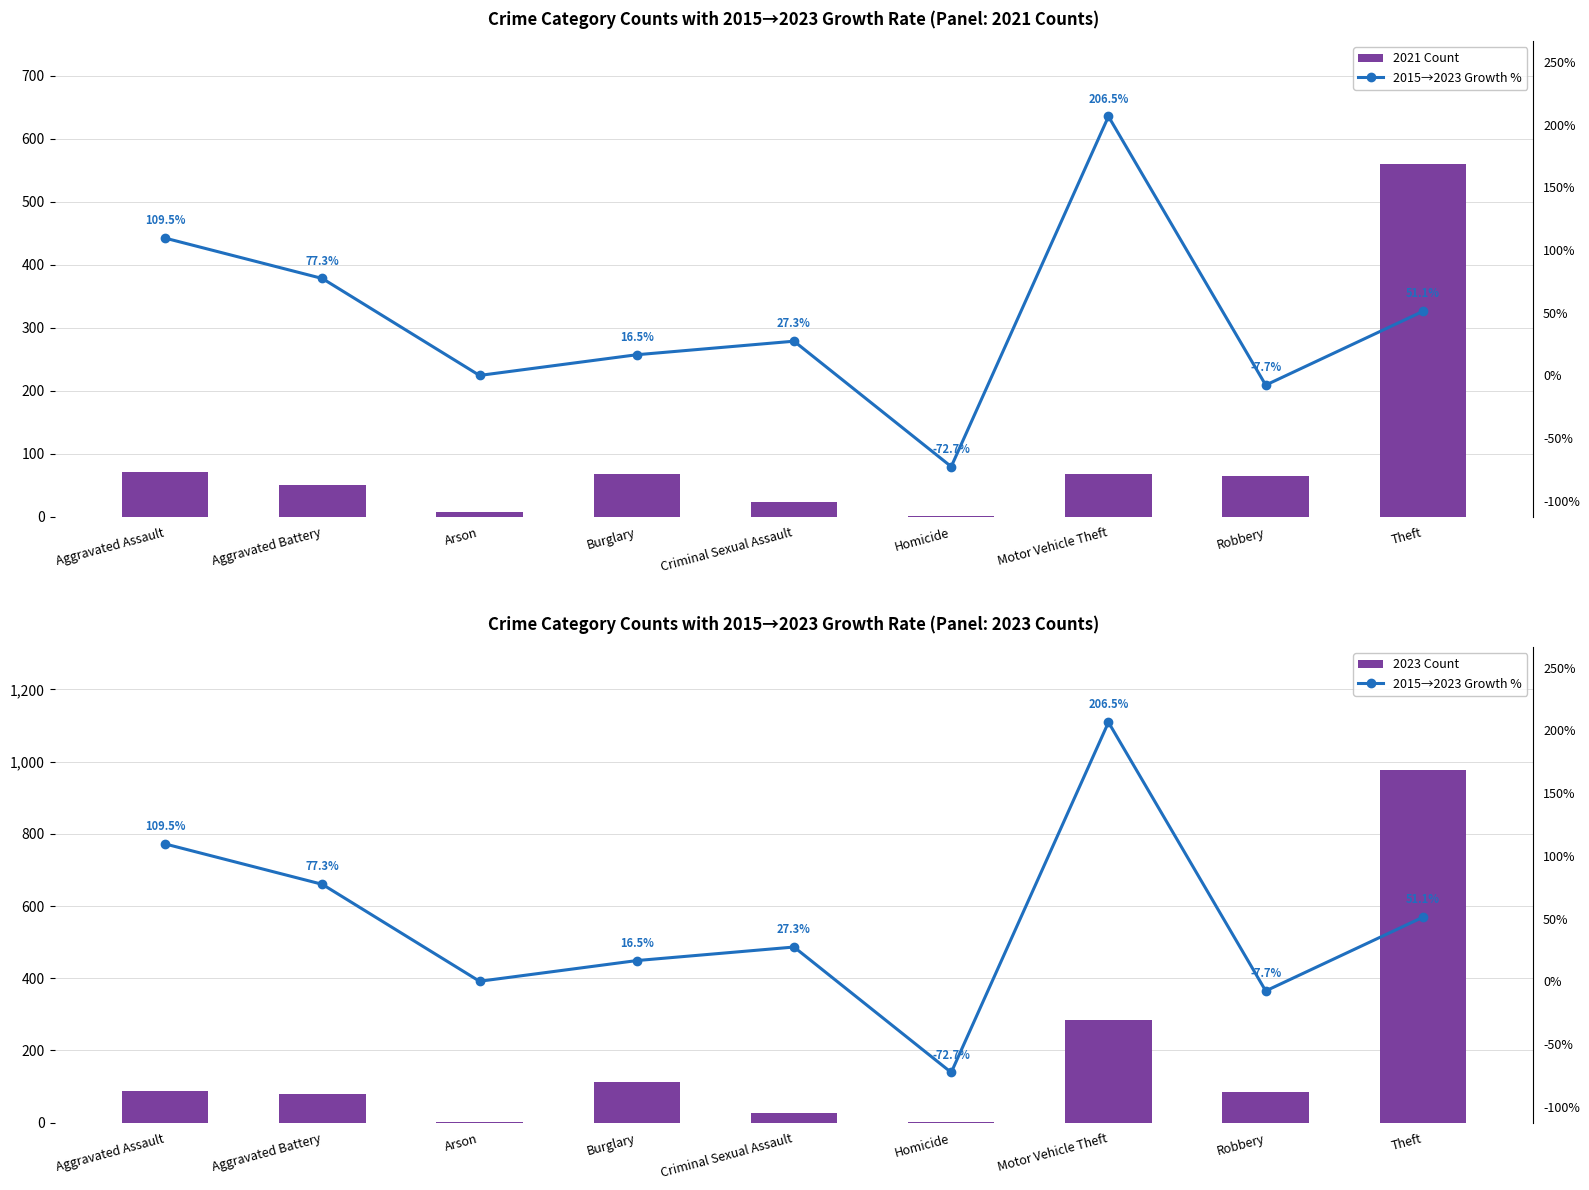

Between Burglary and Motor Vehicle Theft, which is larger?

Burglary